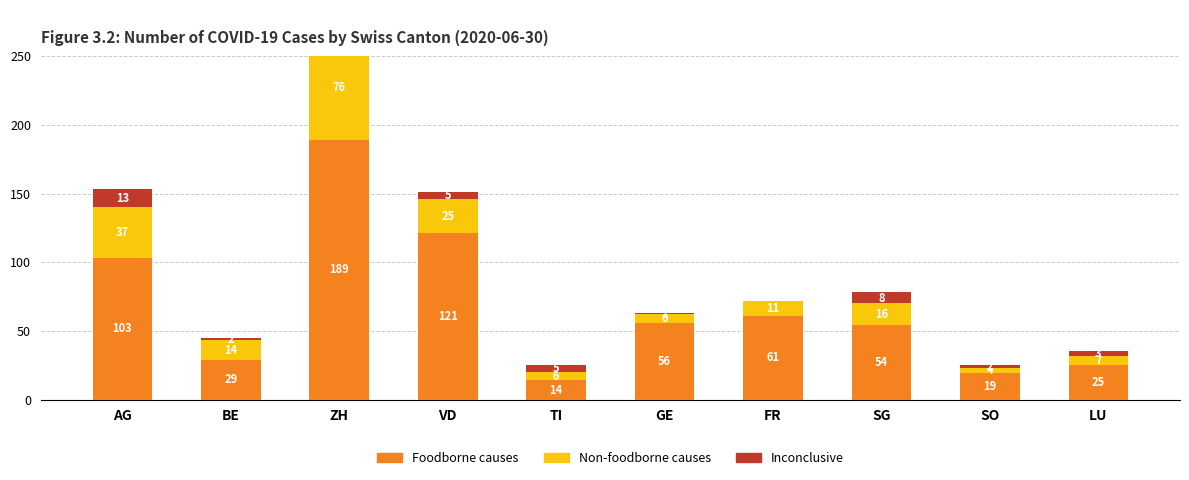

The value of Inconclusive at FR is 0. True or false?

True